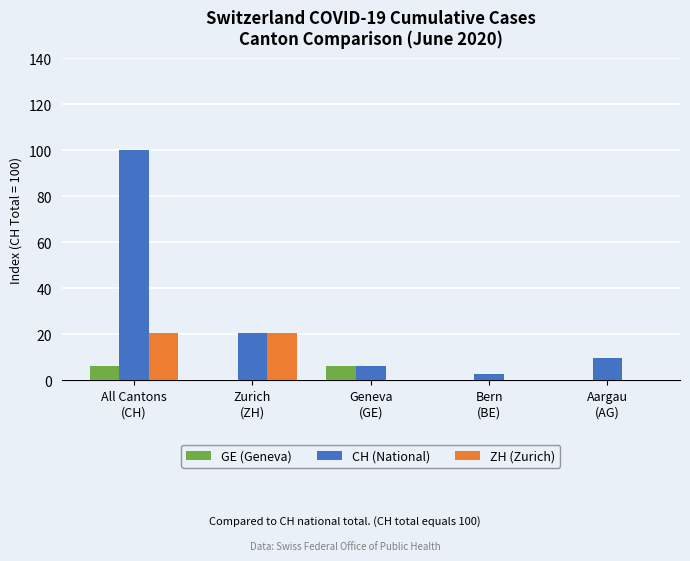

How many series are shown in this chart?

3